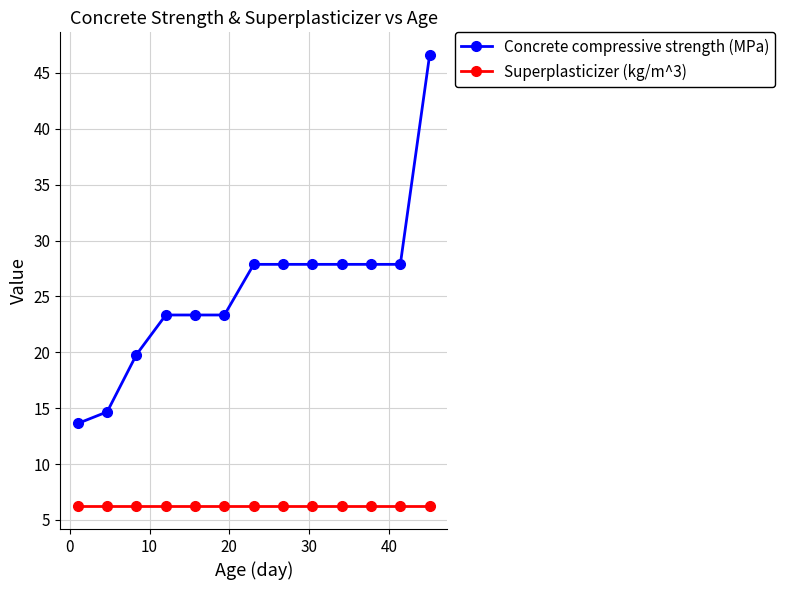

What is the difference between the second highest and second lowest values in the Concrete compressive strength (MPa) series?

13.2